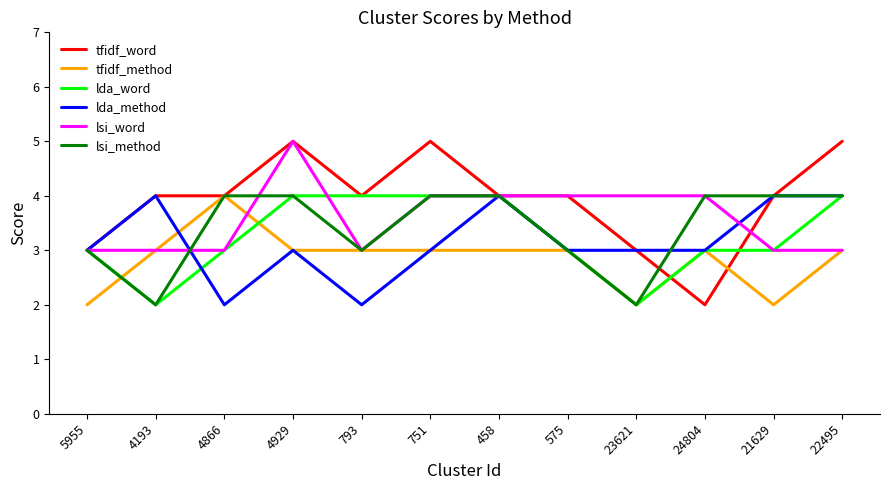

What position from the left is 751?

6